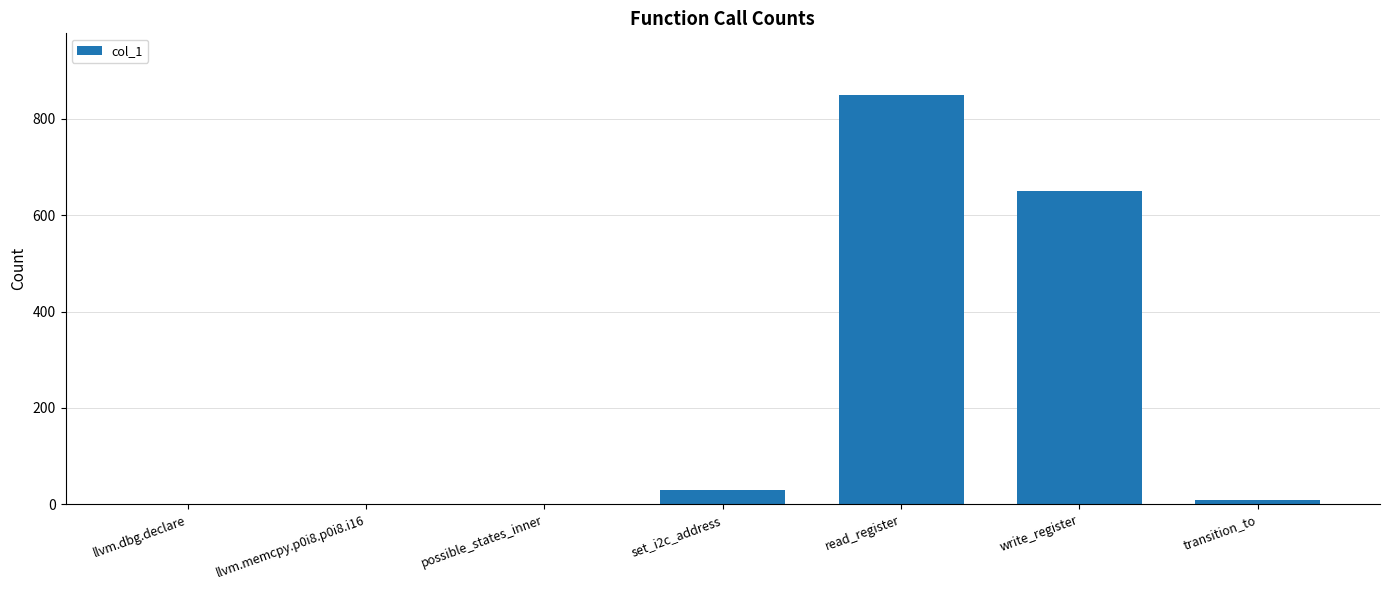

What is the sum of the values at read_register and llvm.dbg.declare?

850